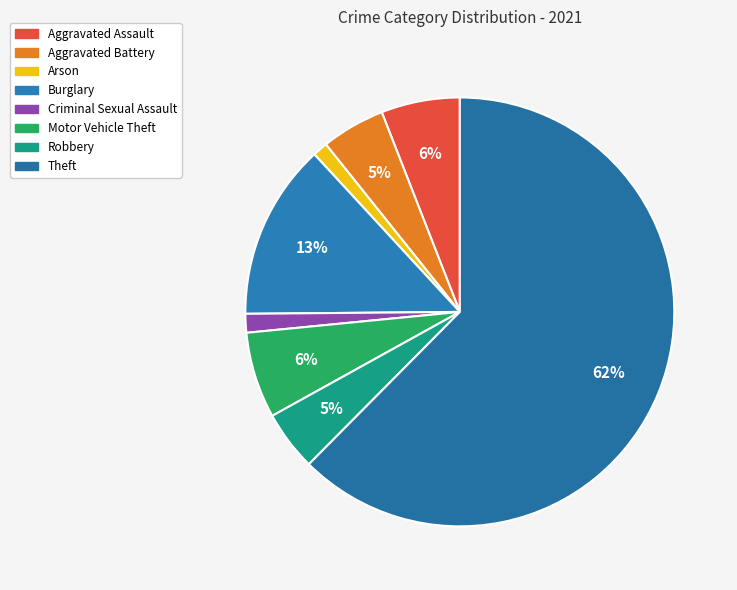

Is Arson the majority of the pie?

No